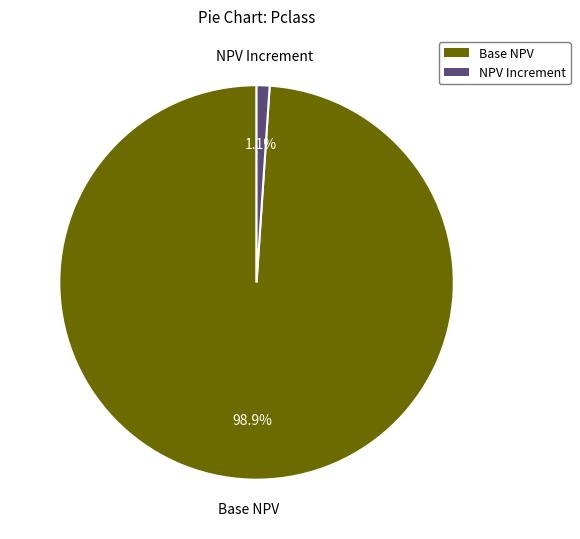

Is there a majority slice in this chart?

Yes